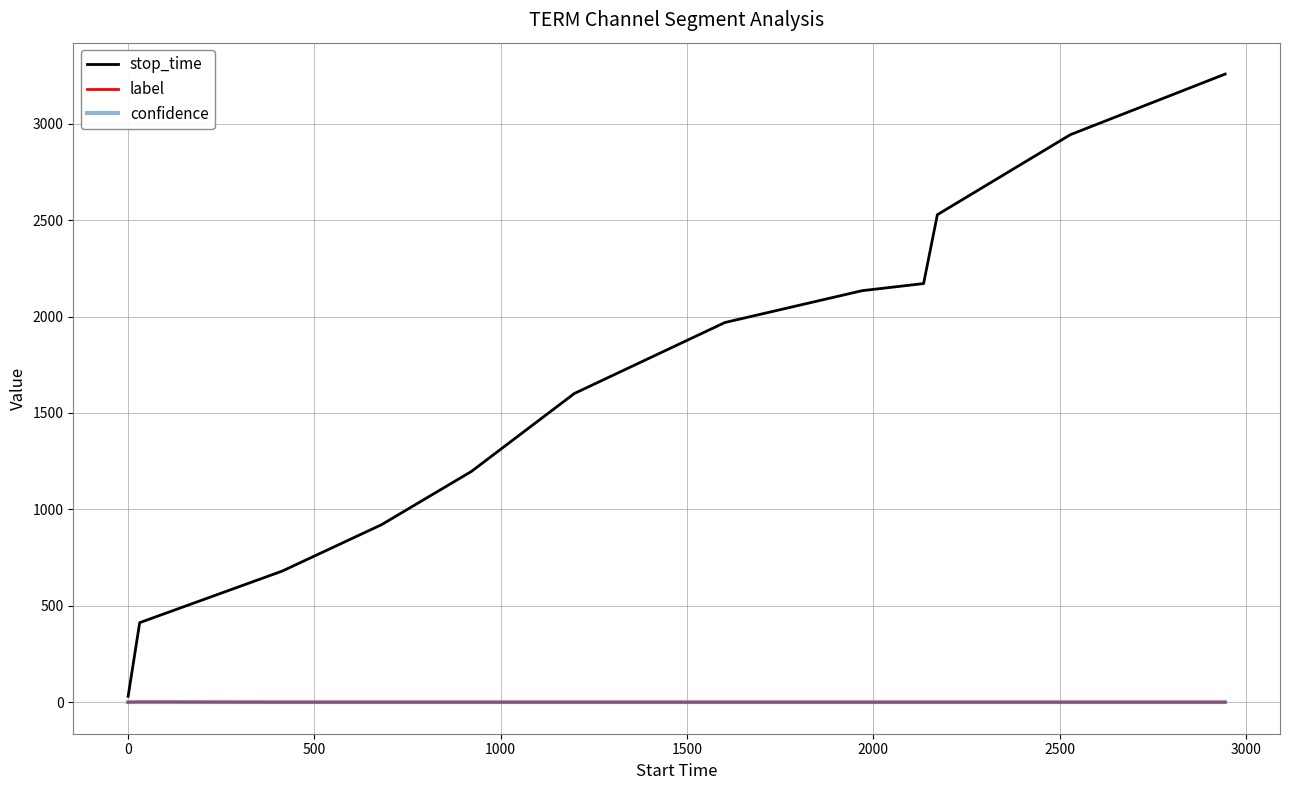

Which series has the largest total across all categories?

stop_time